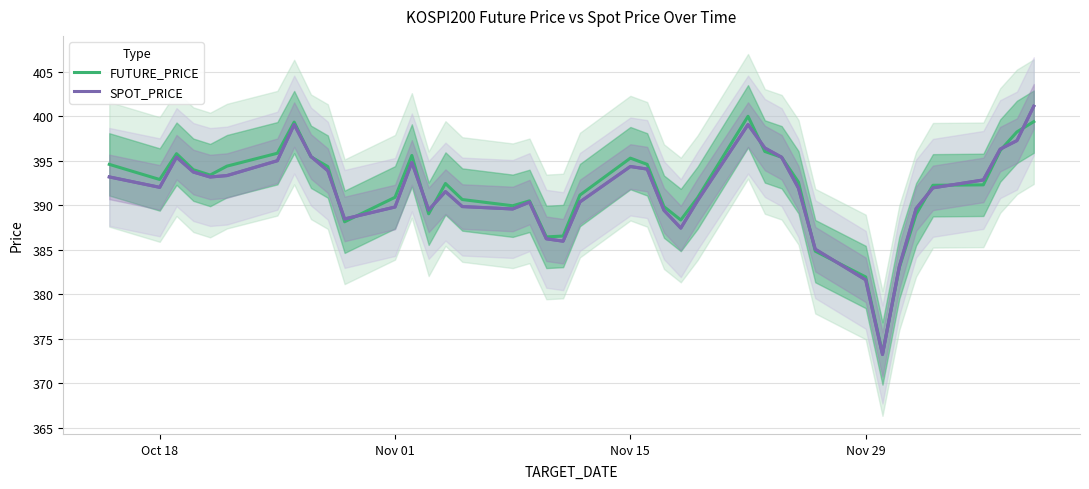

Count the number of categories in the chart.

40